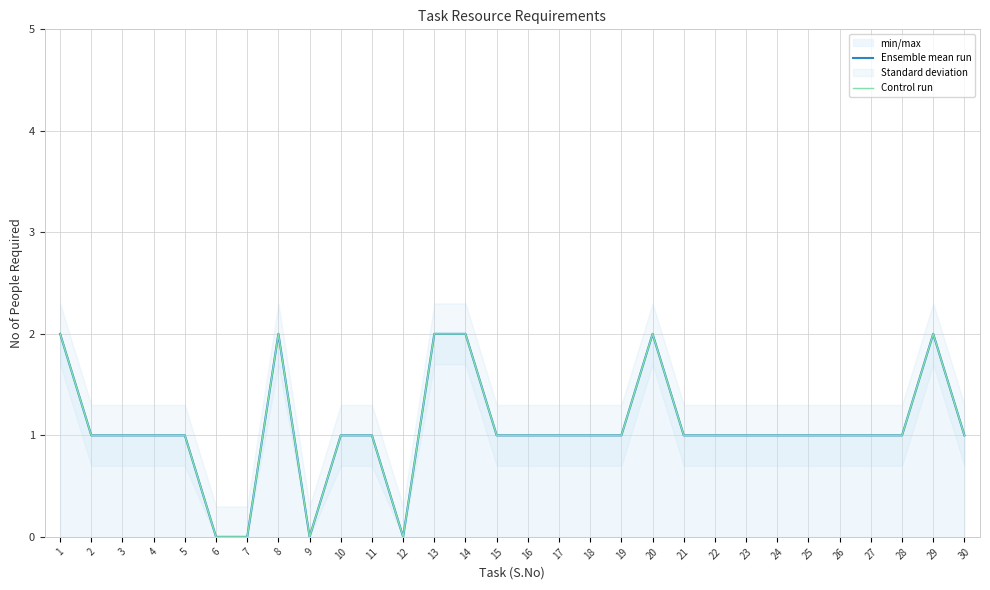

The value of Ensemble mean run at 16 is 1. True or false?

True